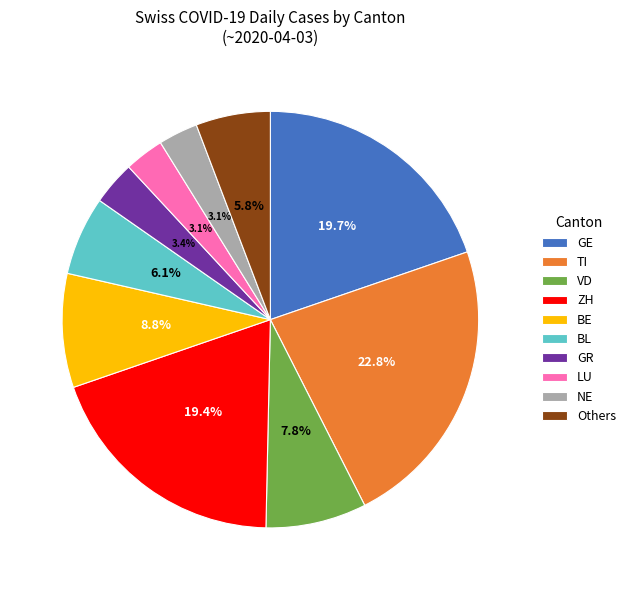

Does TI account for over 50% of the chart?

No